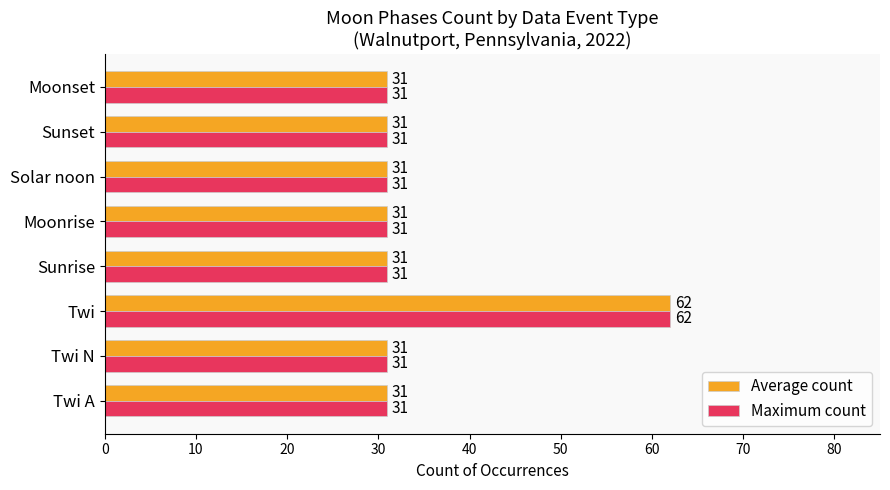

What is the sum of the Average count values at Twi N and Solar noon?

62